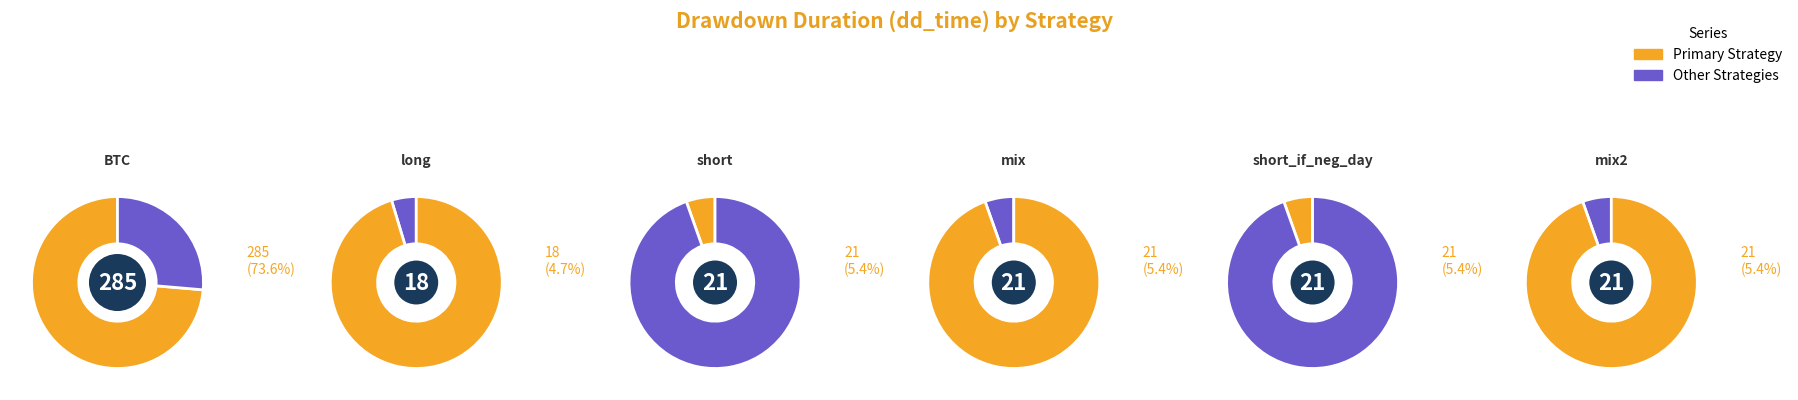

Which slice is the largest?

BTC